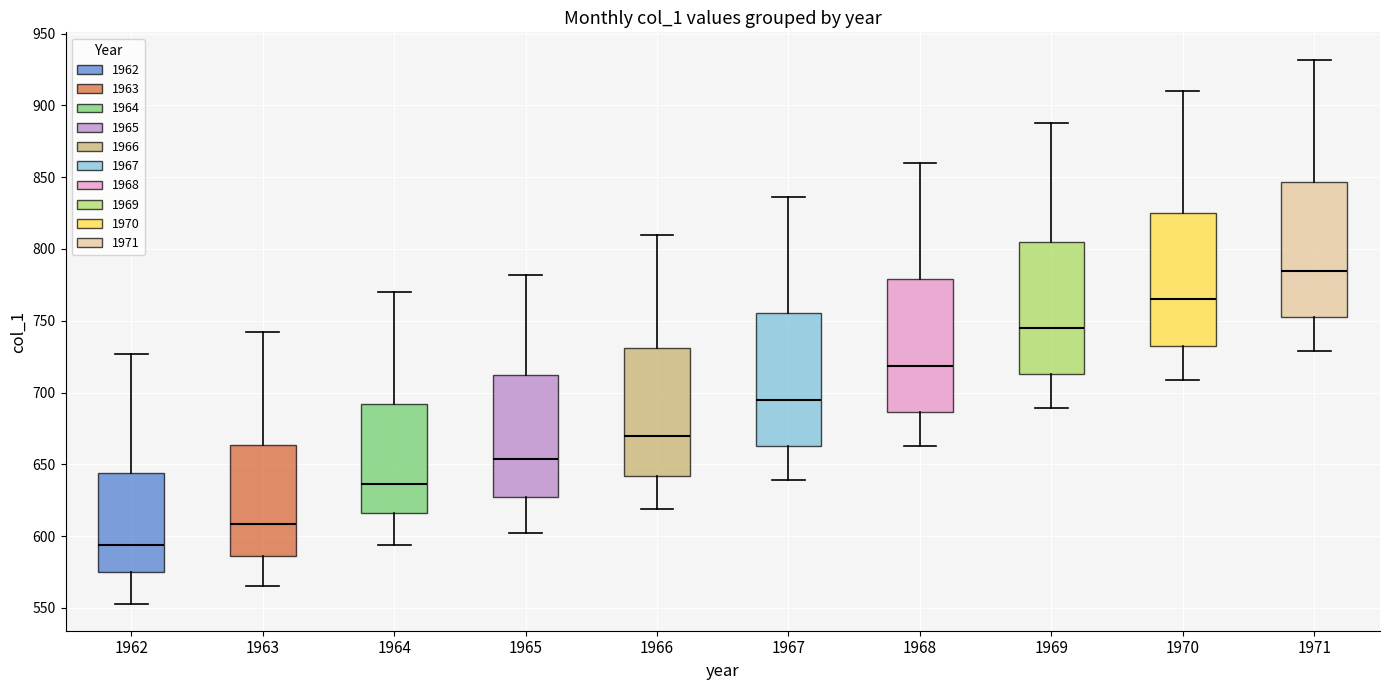

Reading left to right, transcribe this box plot: for each box, give where its median line is, the range the box spans, and where its two whiskers end, as read against the y-axis. The values are not printed on the chart, so give them approximately, as read against the axis.

1962: median 595, box 575 to 645, whiskers 555 to 725
1963: median 610, box 585 to 665, whiskers 565 to 740
1964: median 635, box 615 to 690, whiskers 595 to 770
1965: median 655, box 625 to 710, whiskers 600 to 780
1966: median 670, box 640 to 730, whiskers 620 to 810
1967: median 695, box 665 to 755, whiskers 640 to 835
1968: median 720, box 685 to 780, whiskers 665 to 860
1969: median 745, box 715 to 805, whiskers 690 to 890
1970: median 765, box 735 to 825, whiskers 710 to 910
1971: median 785, box 755 to 845, whiskers 730 to 930